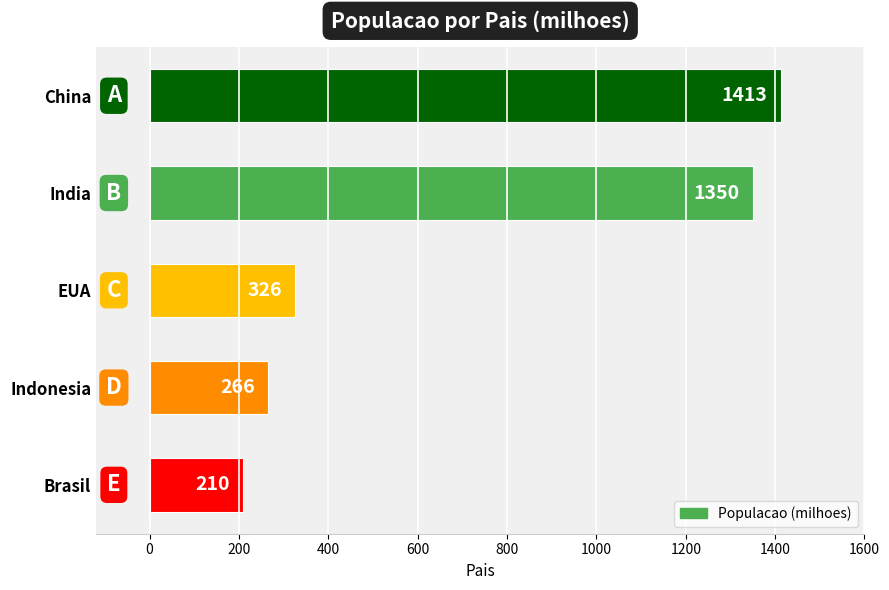

What is the change in value from China to Indonesia?

-1147